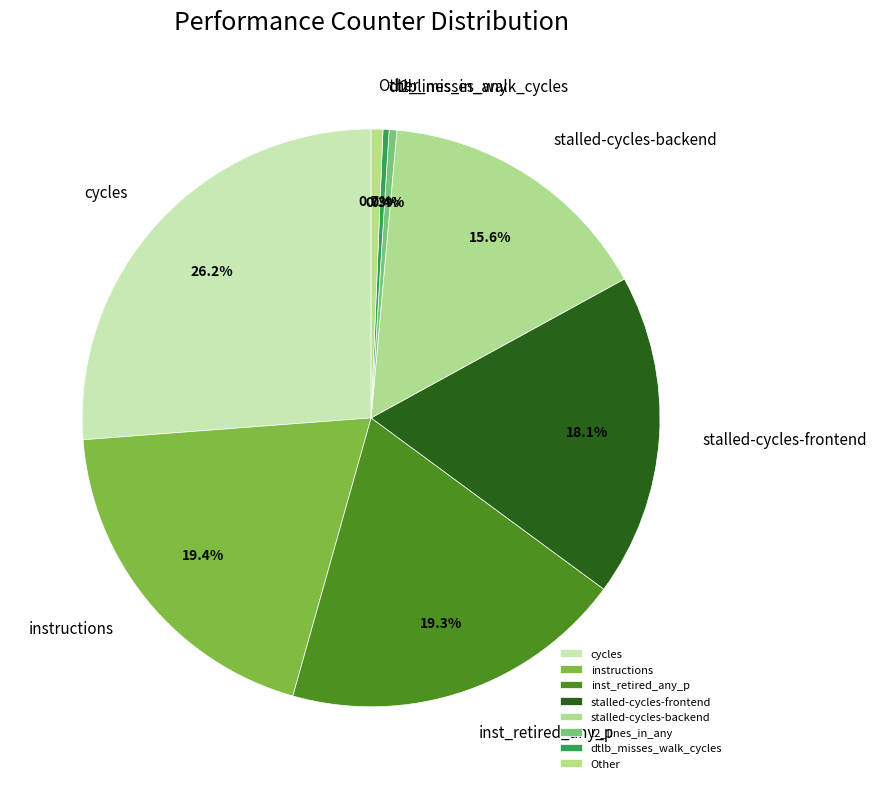

Approximately how many times larger is the value at stalled-cycles-frontend compared to instructions?

0.9